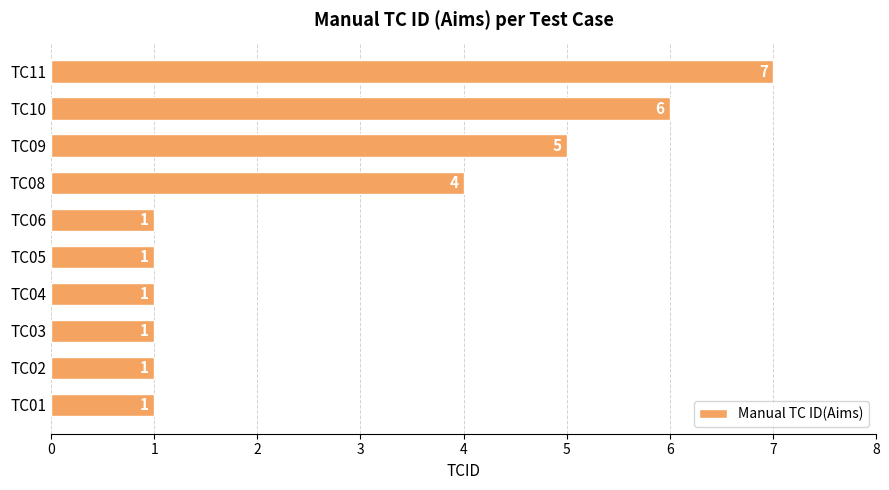

How many values are between 1 and 5?

8